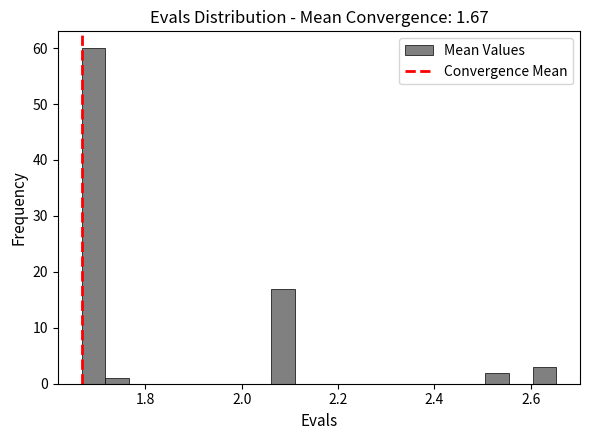

Read against the x-axis, roughly where is the centre of the tallest bar?

1.70